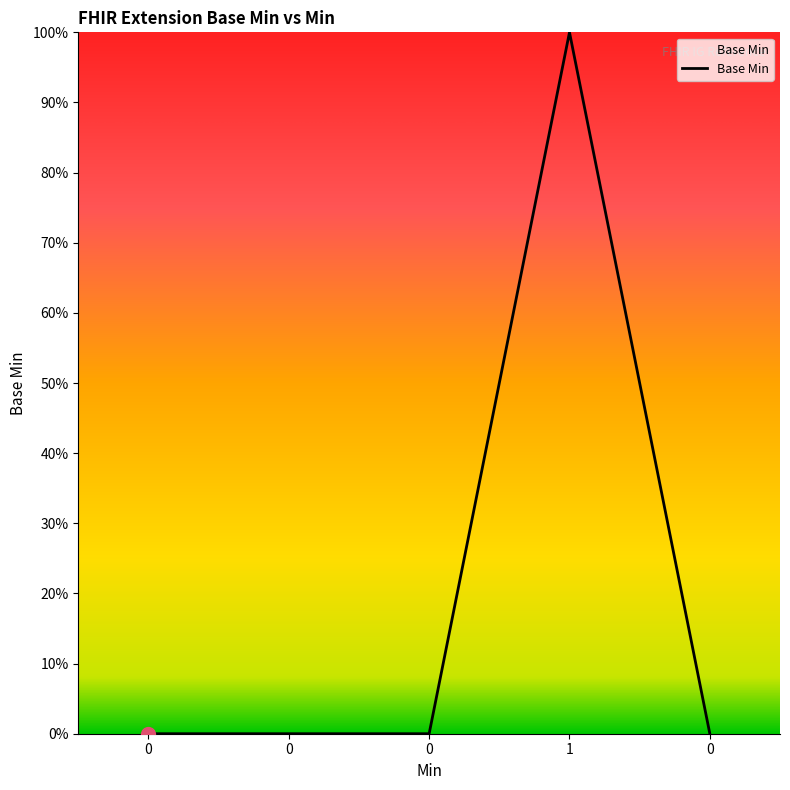

Is this an area chart (filled region under the line)?

Yes